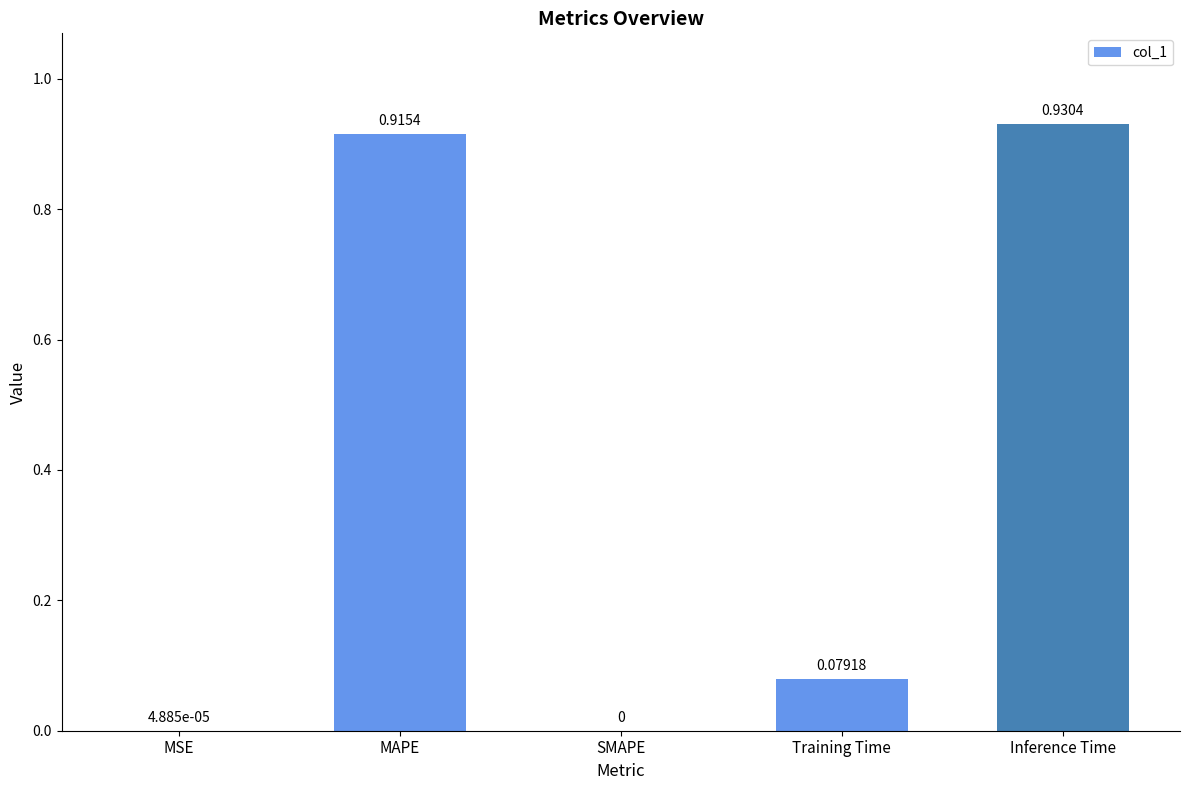

What is the change in value from MSE to Inference Time?

+0.9